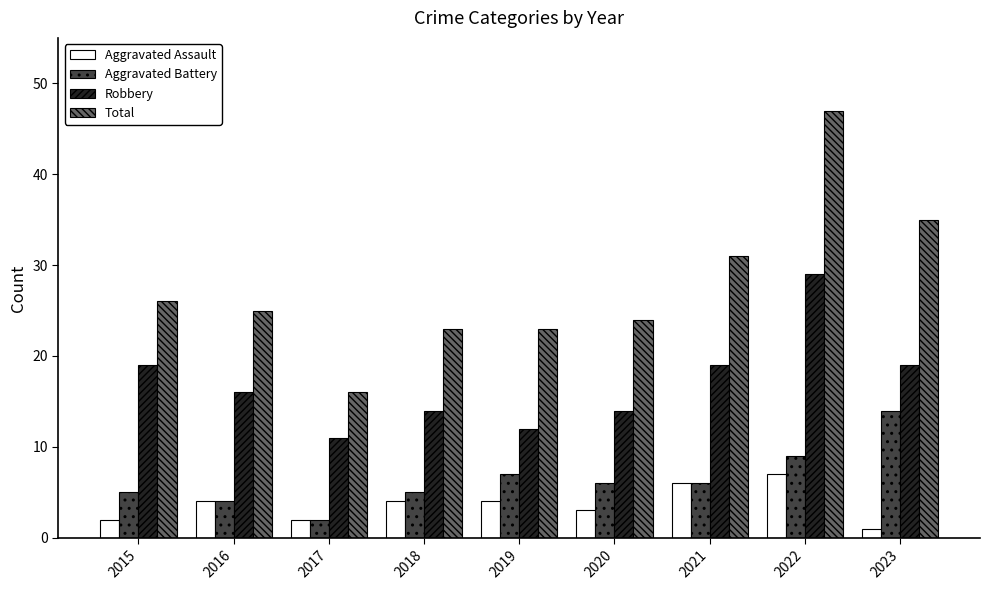

How many values in the Aggravated Assault series are below 4?

4